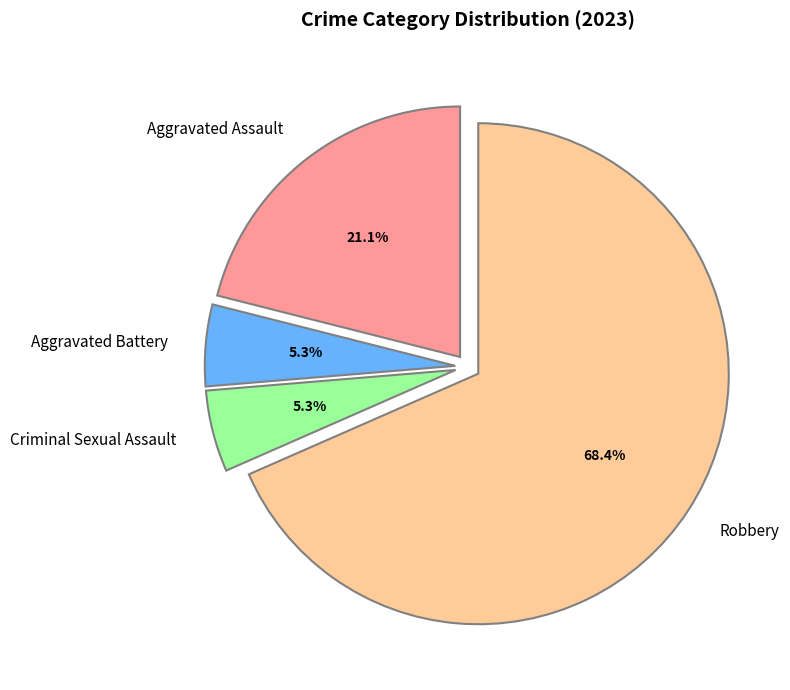

To the nearest percent, what is the average slice percentage?

25%